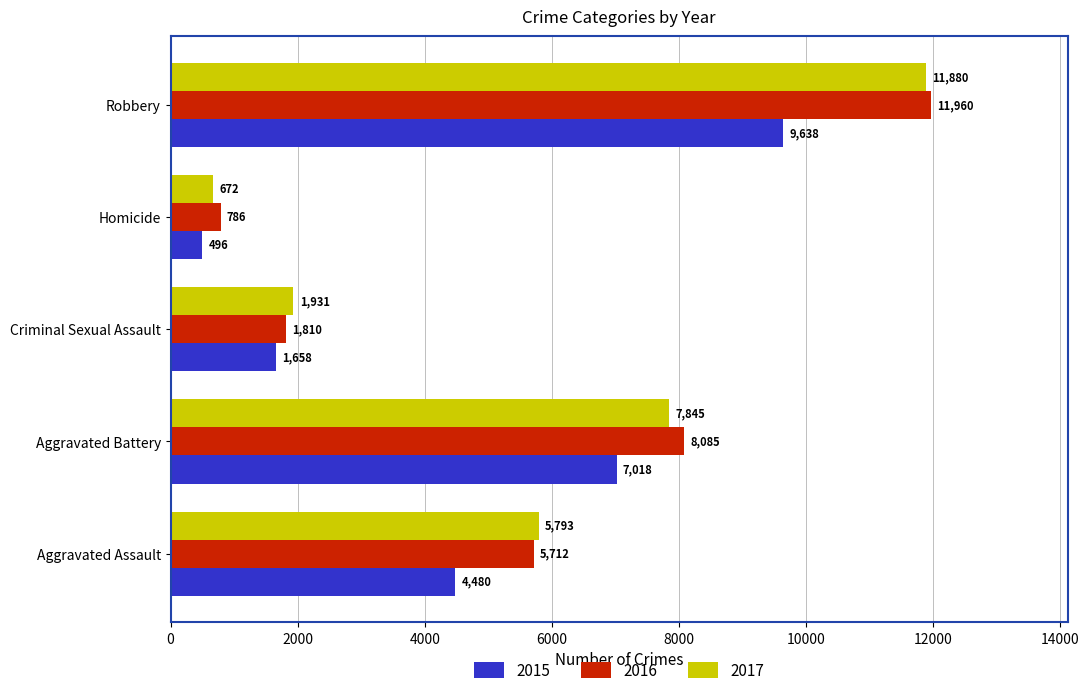

At which category is the sum across all series the highest?

Robbery